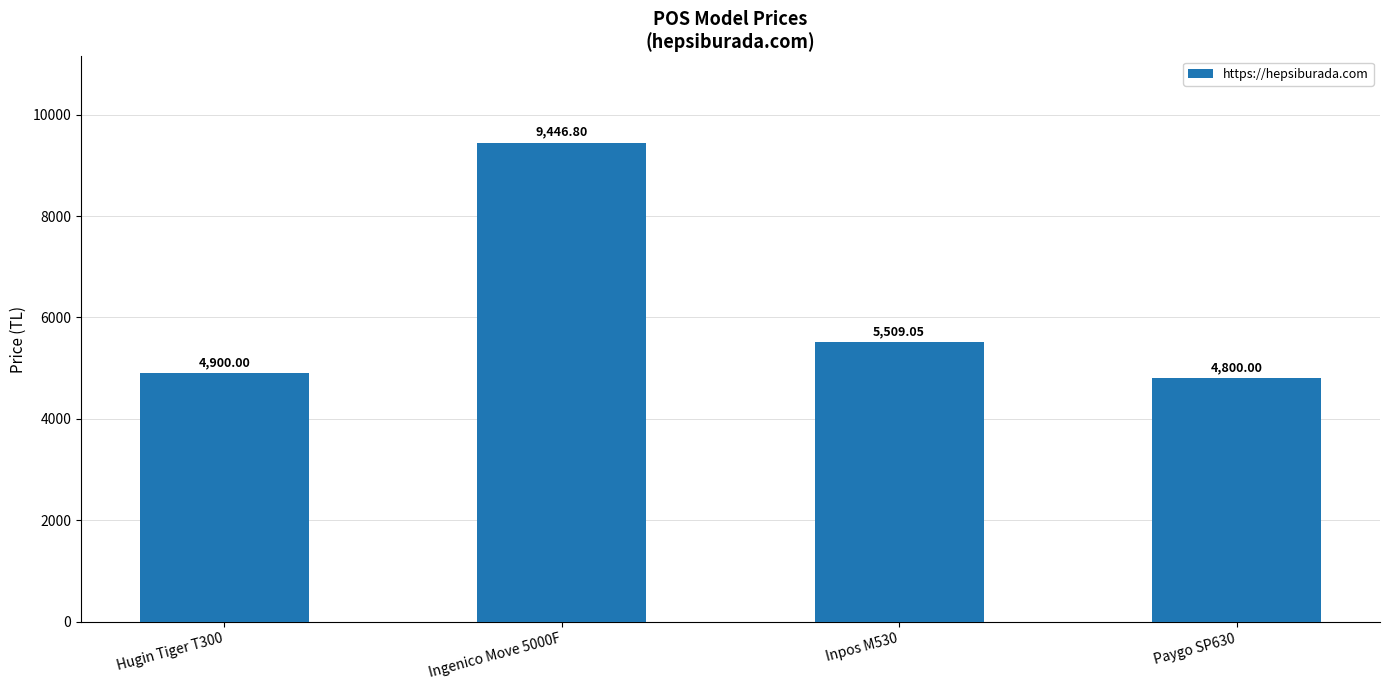

What is the value of the 1st bar from the left?

4900.0